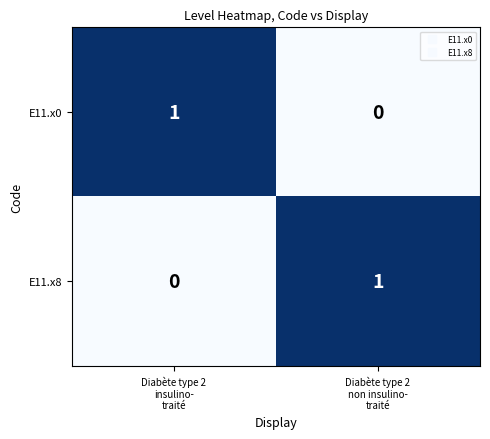

Reading left to right, extract all data points from this chart.

E11.x0: 1	0
E11.x8: 0	1